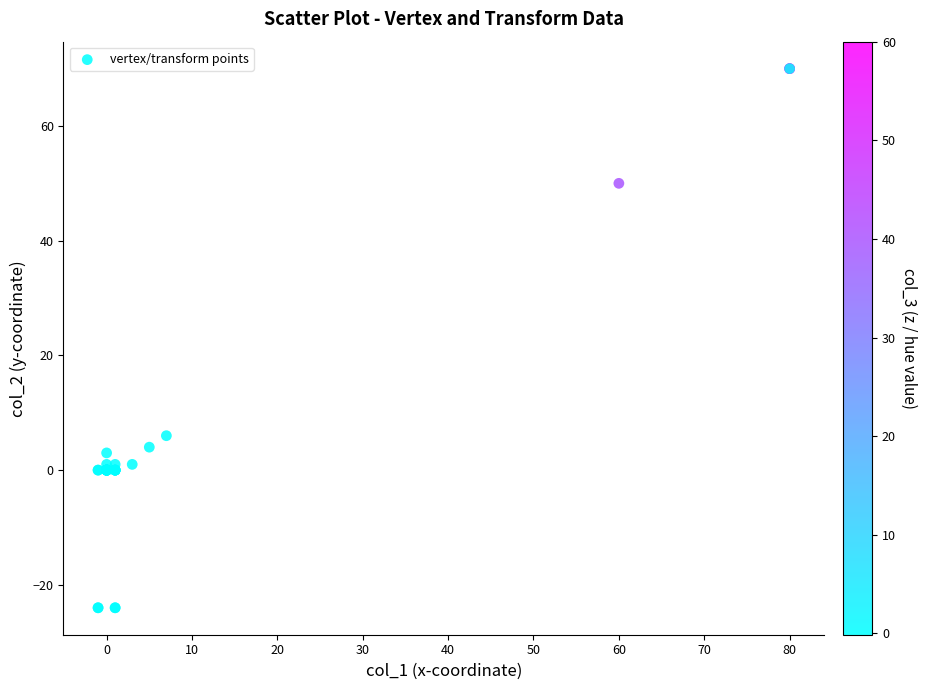

What Y value in the scatter plot is closest to 23?

6